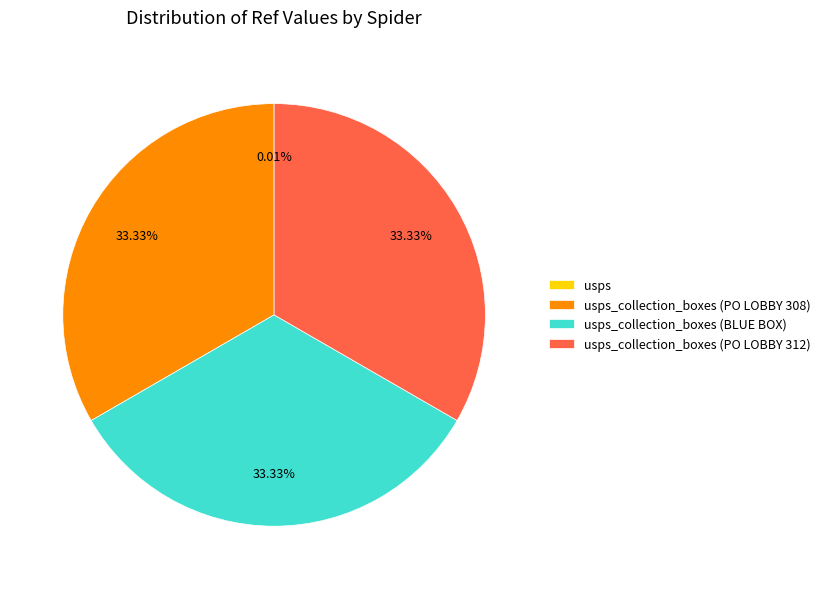

Is there a majority slice in this chart?

No